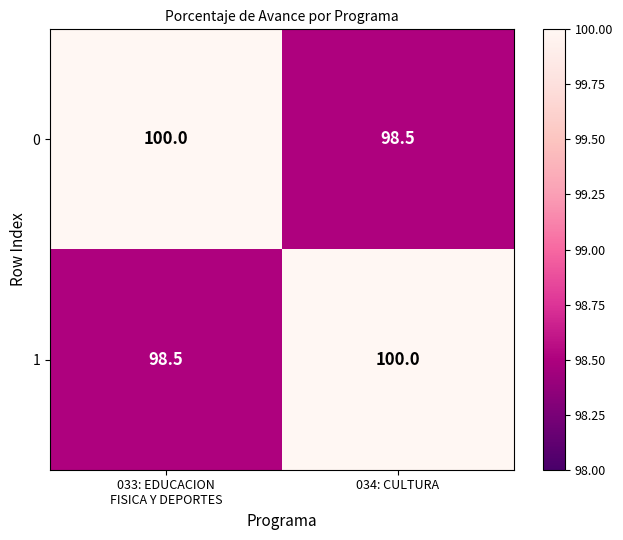

Reading left to right, extract all data points from this chart.

0: 100.0	98.5
1: 98.5	100.0